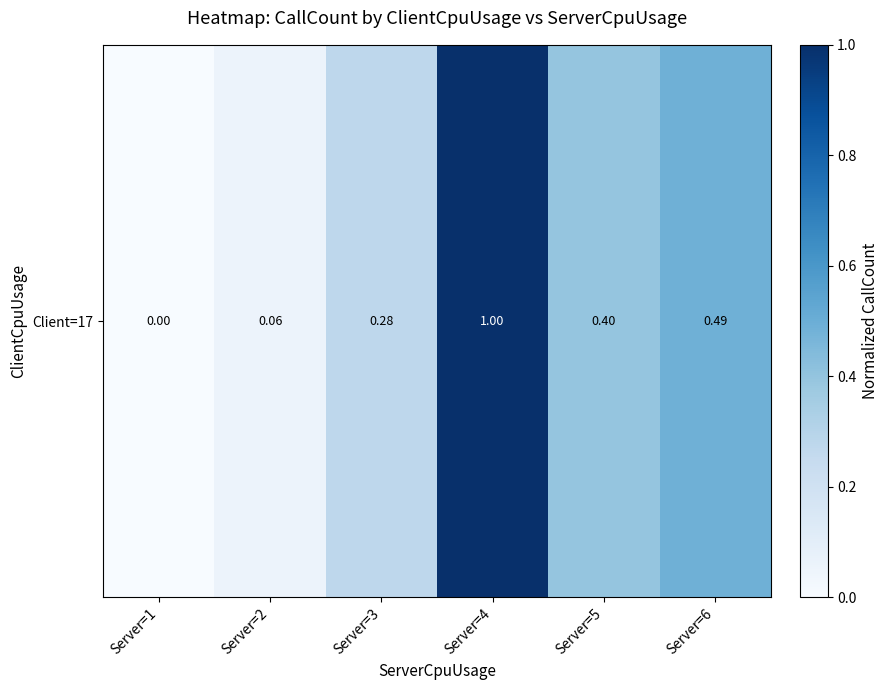

How many data points are above 0?

5